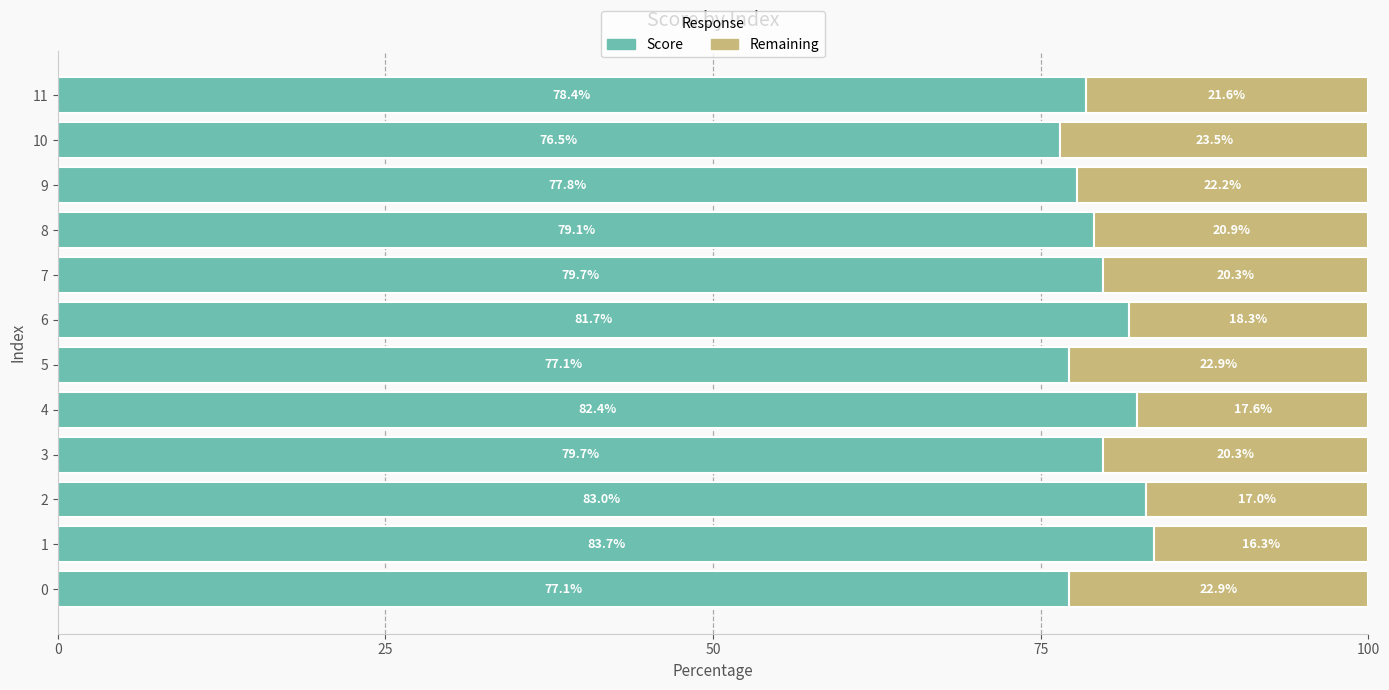

The Score series shows 51.0 at 1. True or false?

False